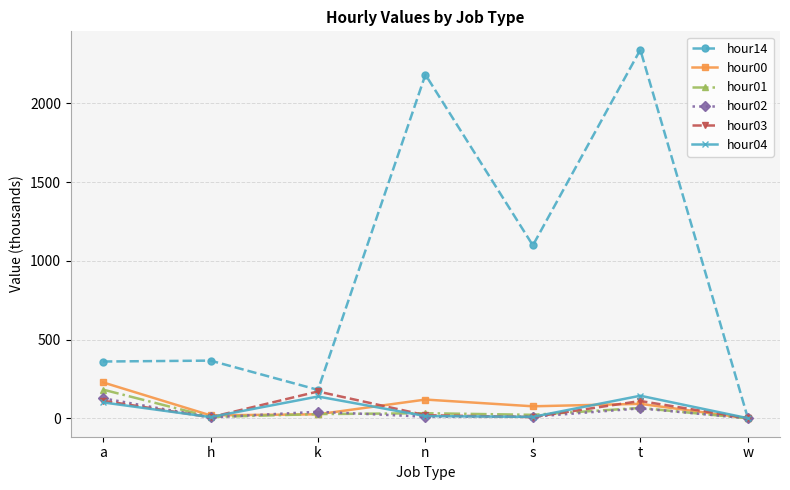

How many lines are shown in the chart?

6